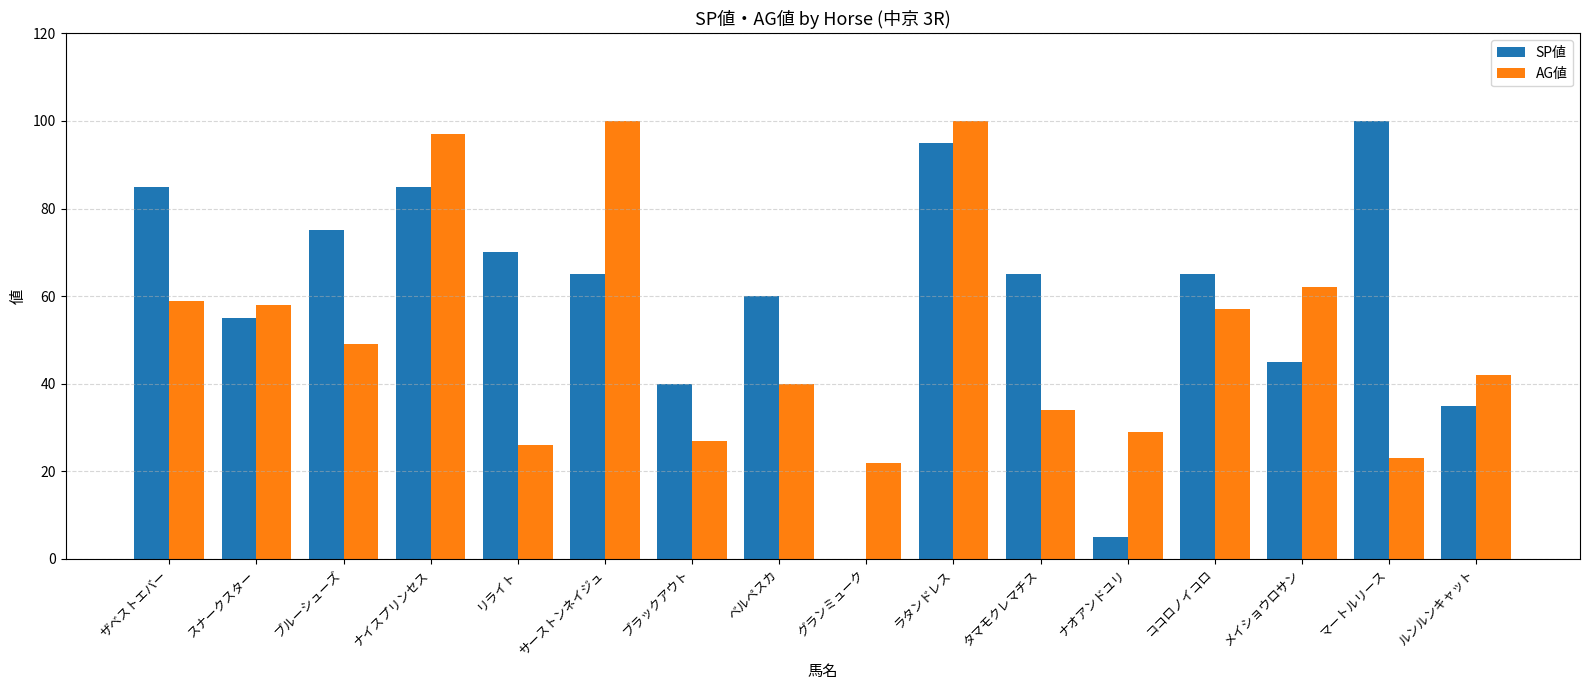

Is the value of SP値 at ブルーシューズ greater than the value of AG値 at グランミューク?

Yes